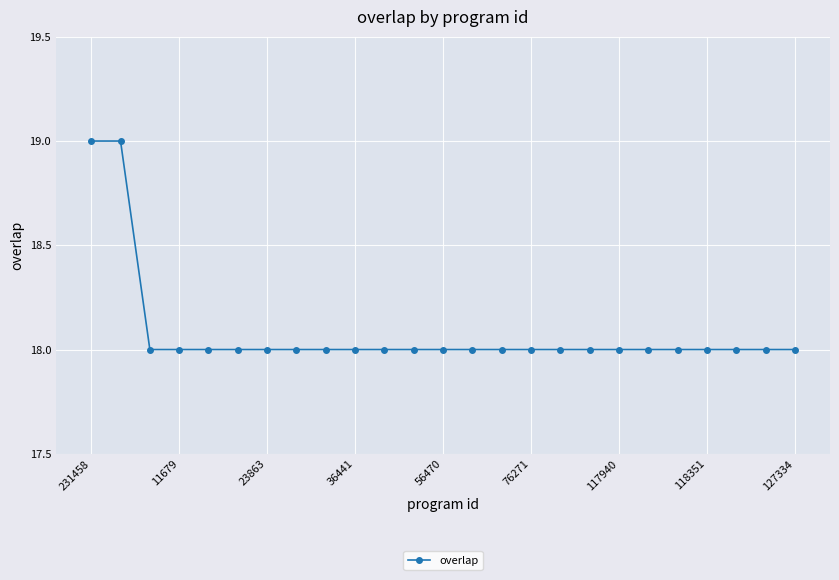

What is the value of the 1st point from the left?

19